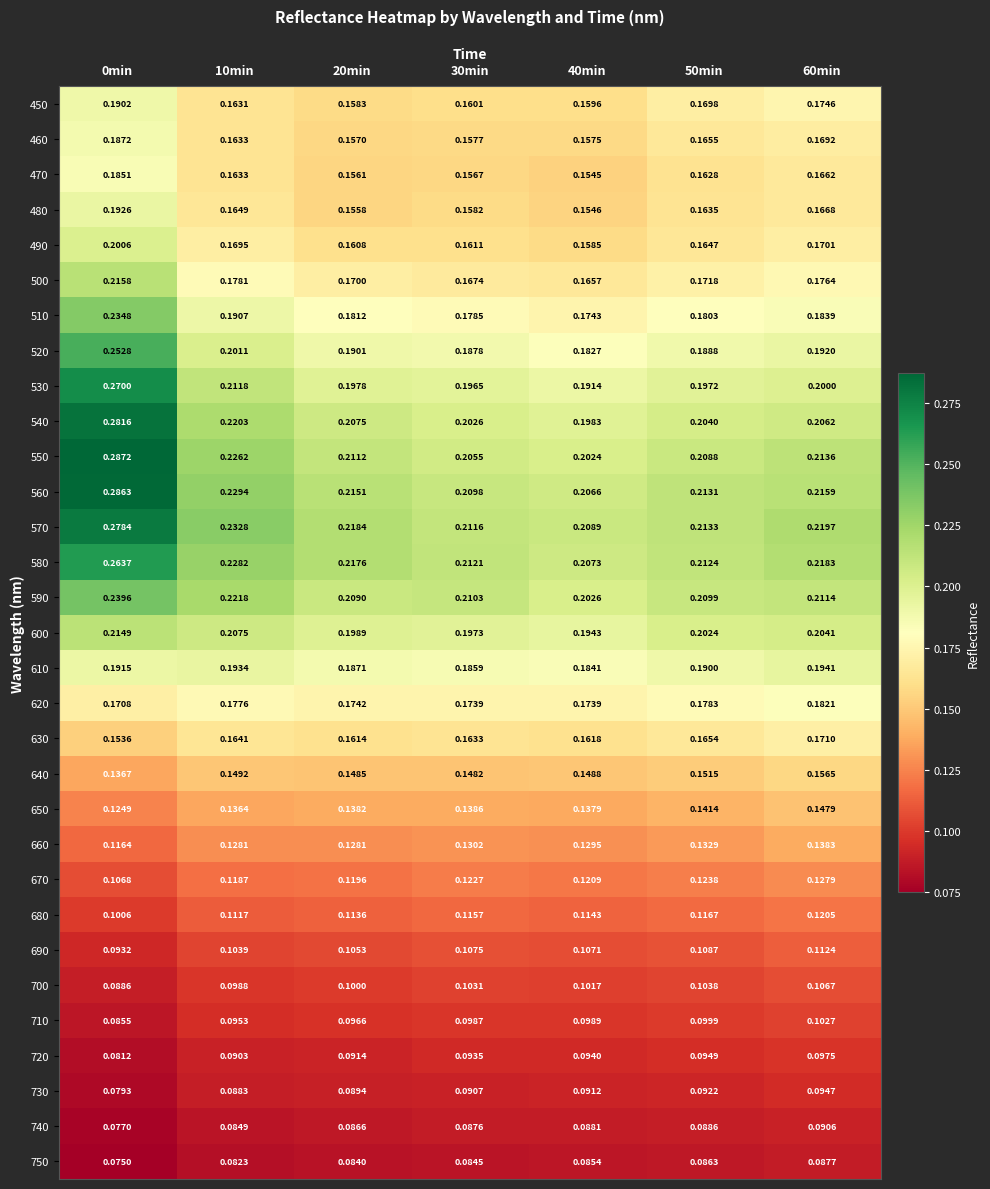

What is the difference between the highest and lowest values at 50min?

0.1